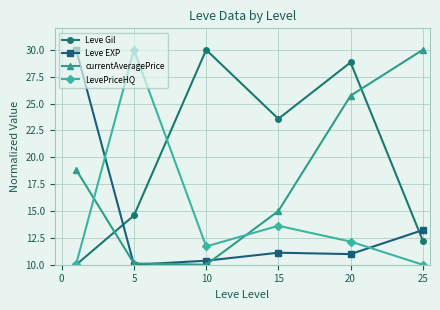

Which series ends up on top after the final intersection of Leve EXP and Leve Gil?

Leve EXP